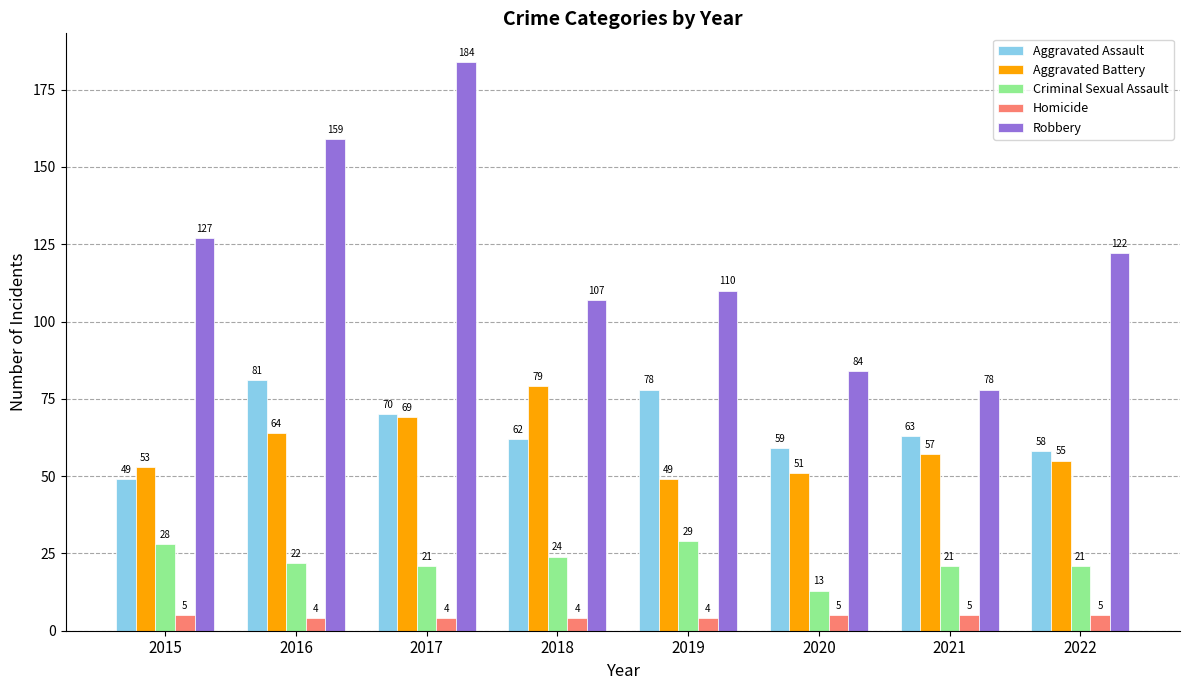

What is the maximum value for Aggravated Battery?

79